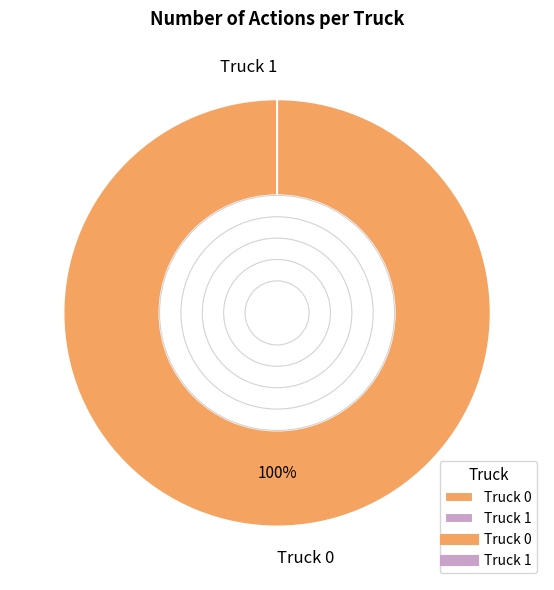

Which slice is the smallest?

Truck 1